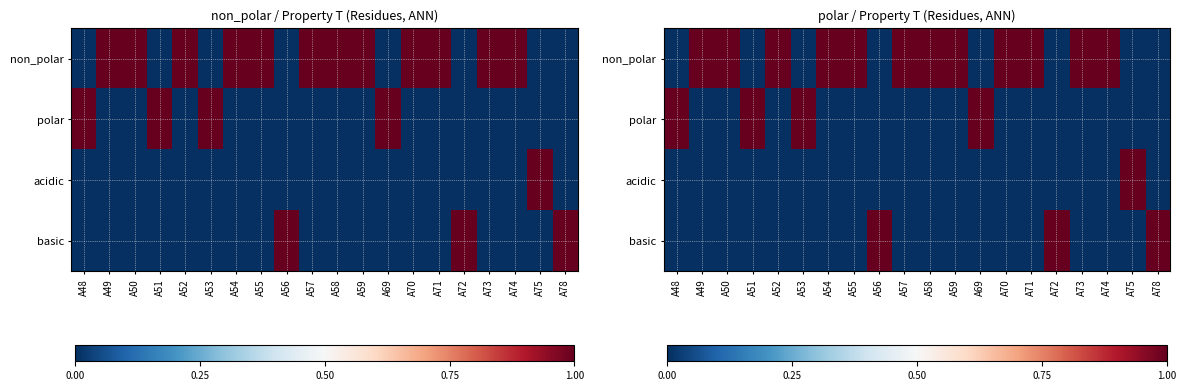

At which category is the sum across all series the highest?

A48